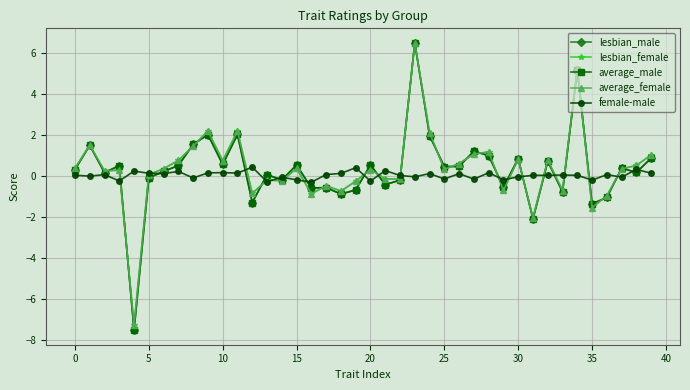

How many series are shown in this chart?

5